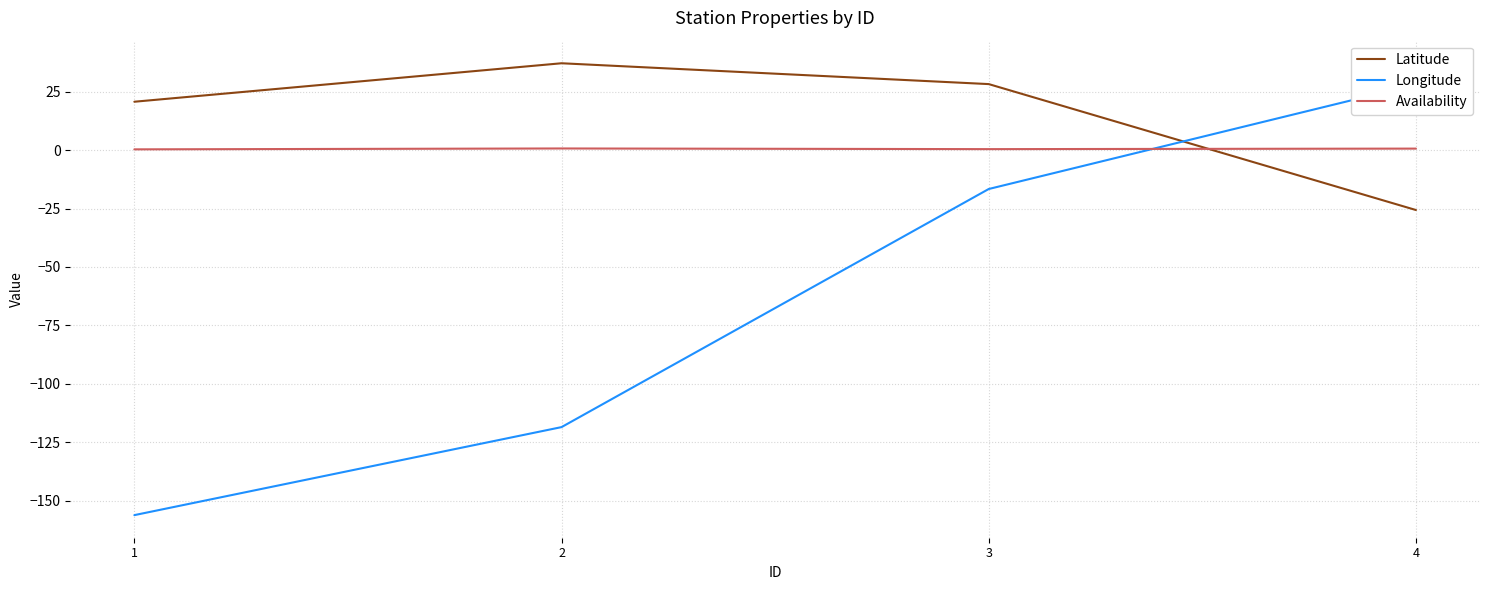

Is it true that Longitude equals -164.7 at 2?

False